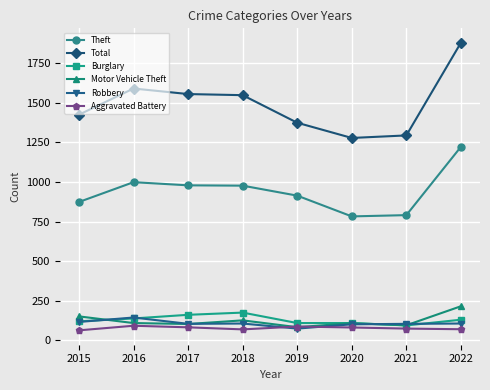

At which category is the sum across all series the highest?

2022